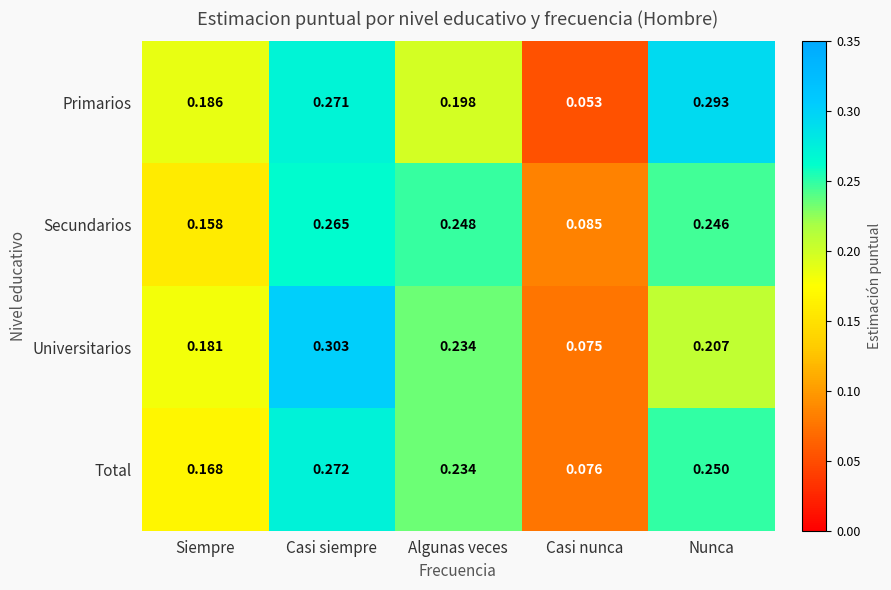

How many categories are shown in the chart?

5